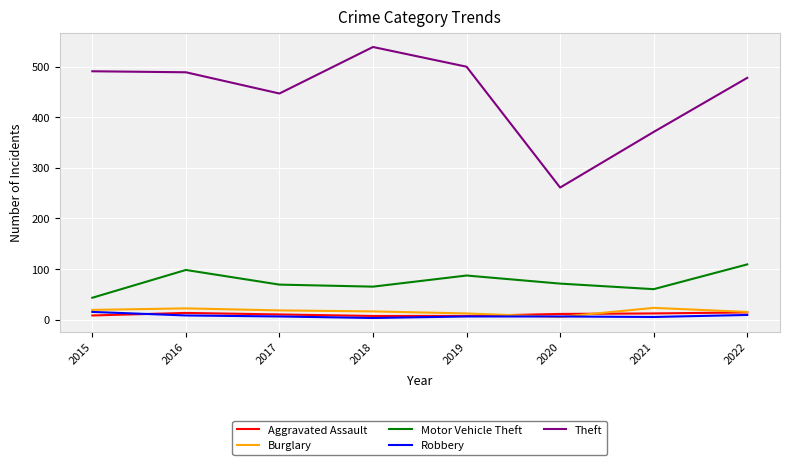

Where is Theft nearest to the value 400?

2021